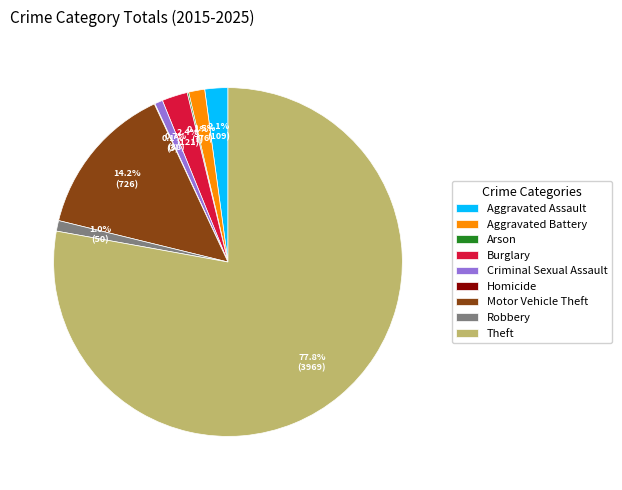

Which has a higher value, Aggravated Battery or Robbery?

Aggravated Battery